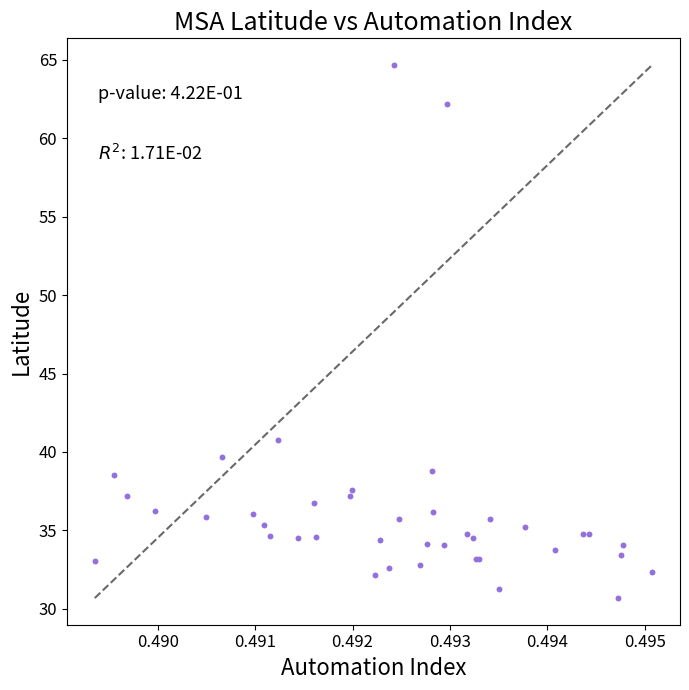

What Y value in the scatter plot is closest to 47?

40.8